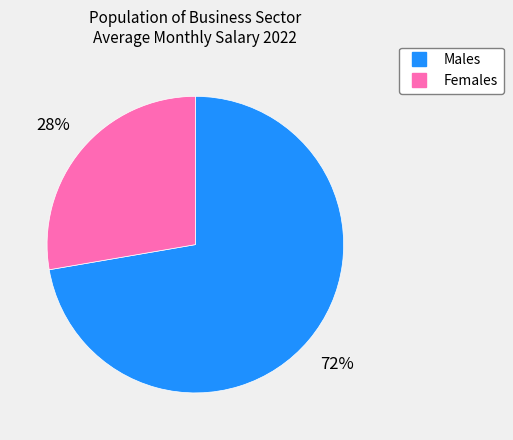

Is there any slice that represents more than half of the pie?

Yes